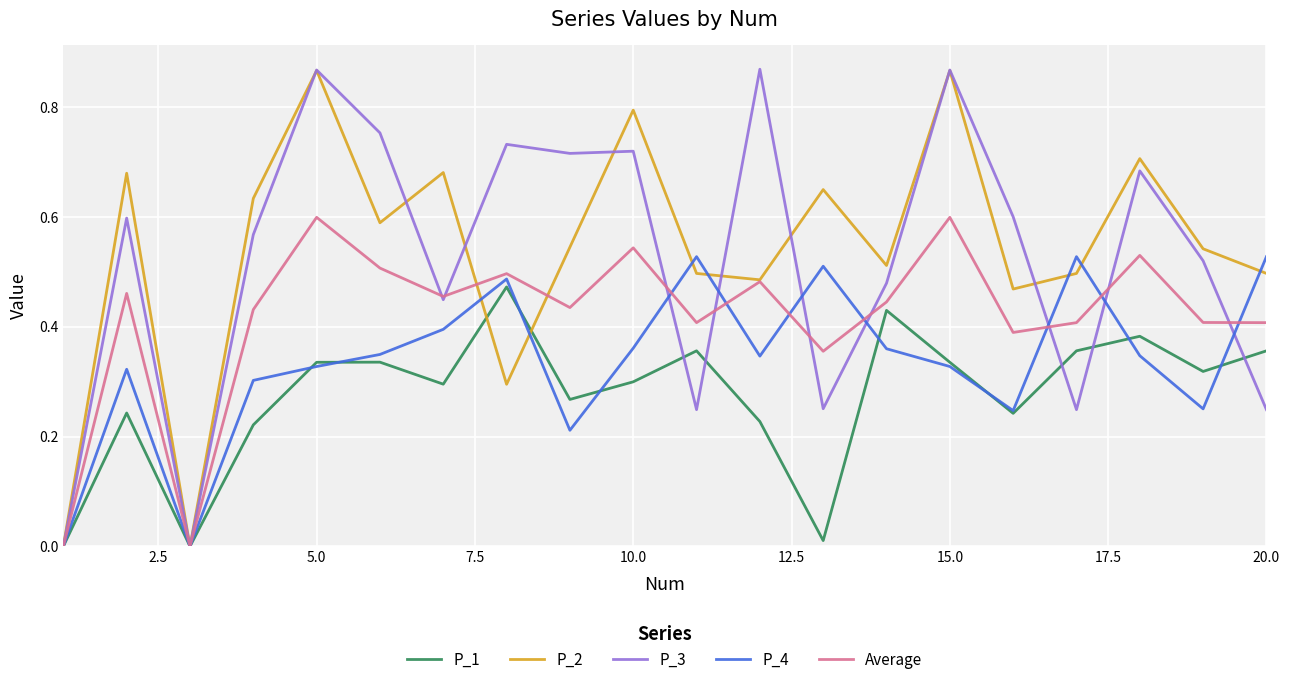

Which series has the largest range (max minus min)?

P_3